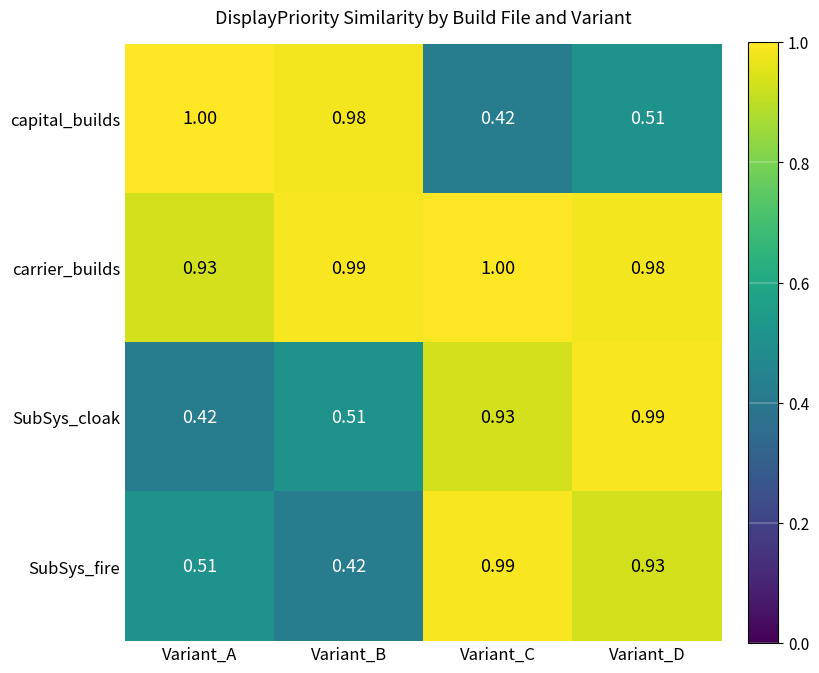

Rank the series at Variant_A from lowest to highest value.

SubSys_cloak, SubSys_fire, carrier_builds, capital_builds